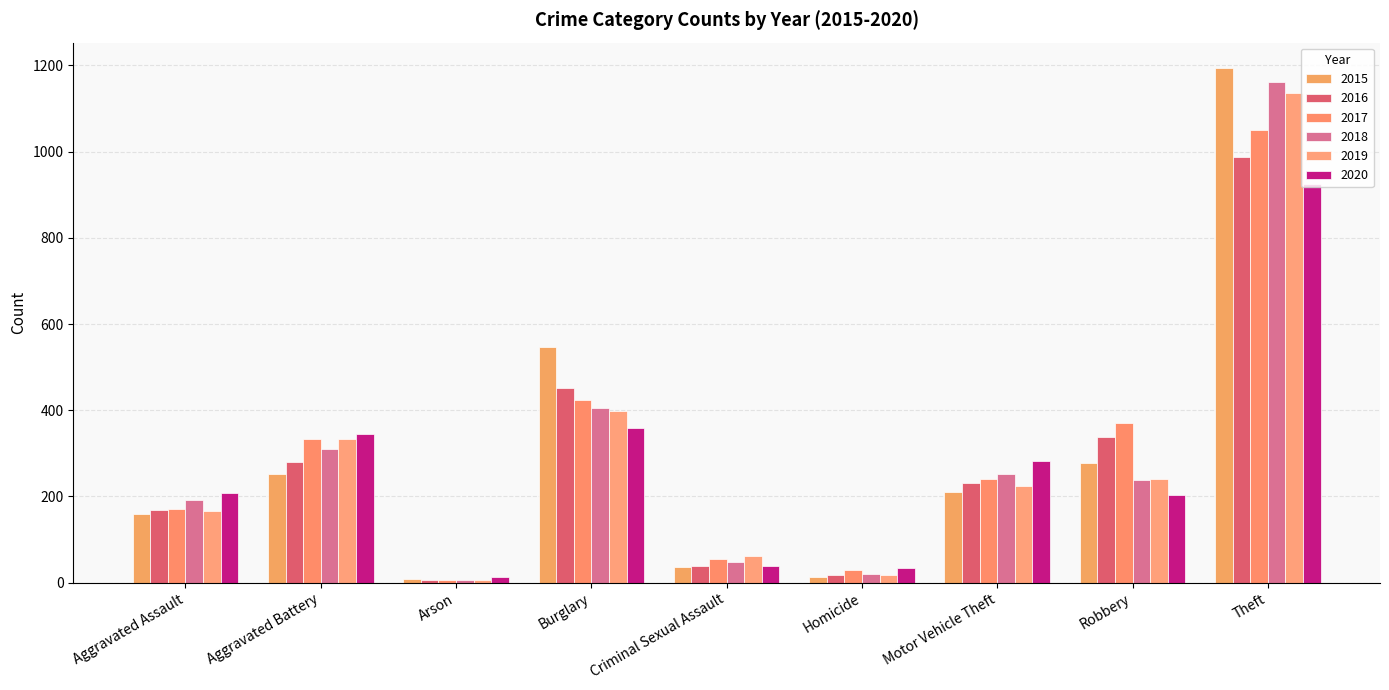

What position from the left is Robbery?

8